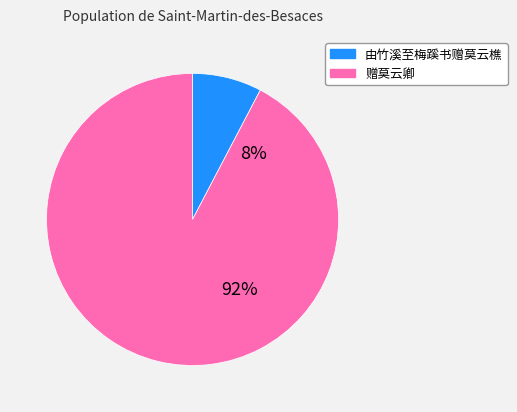

To the nearest percent, what percentage of the pie is 由竹溪至梅蹊书赠莫云樵?

8%